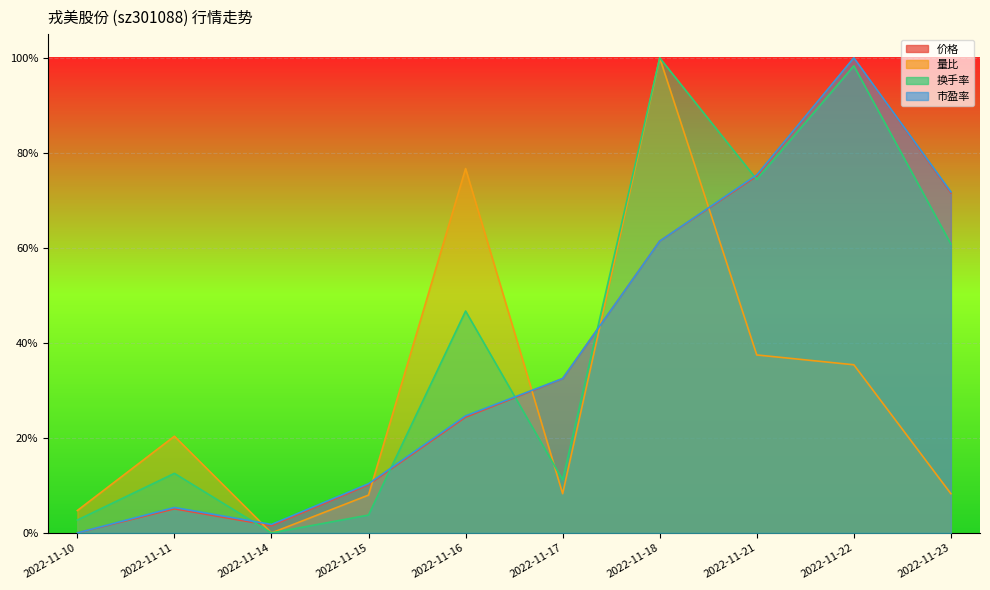

At which category is the sum across all series the highest?

2022-11-22